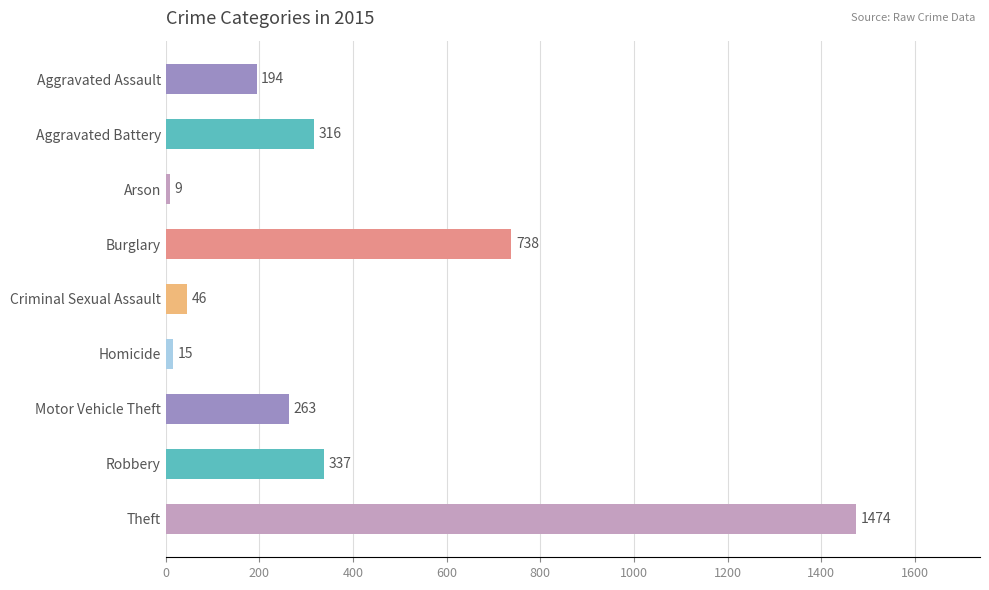

What is the difference between the maximum and minimum values?

1465